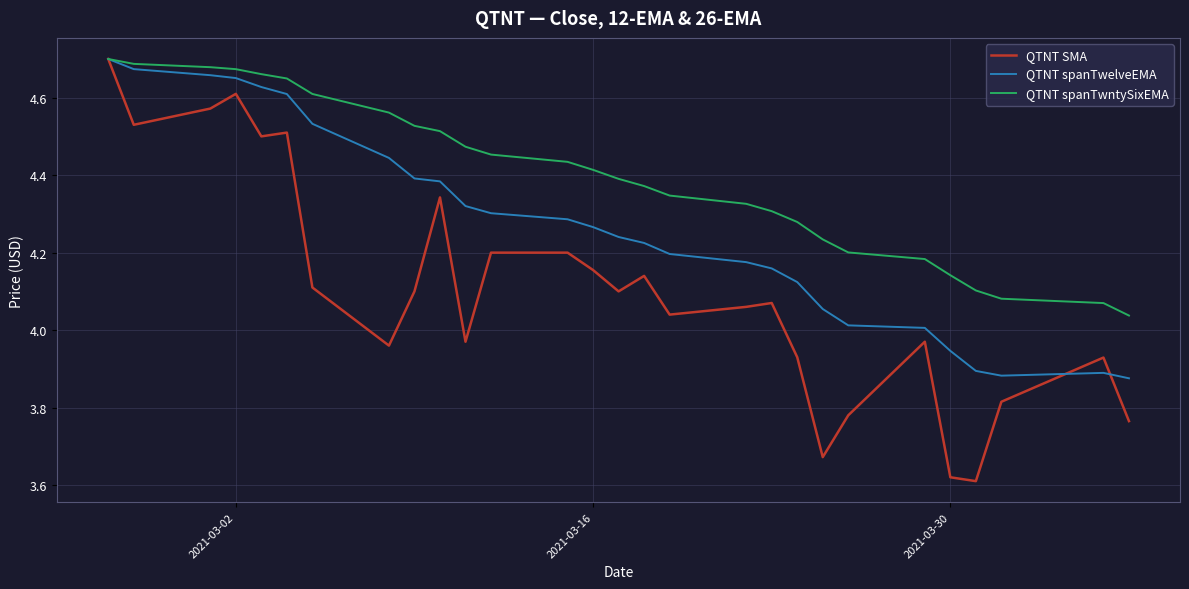

Which series has the largest range (max minus min)?

QTNT SMA